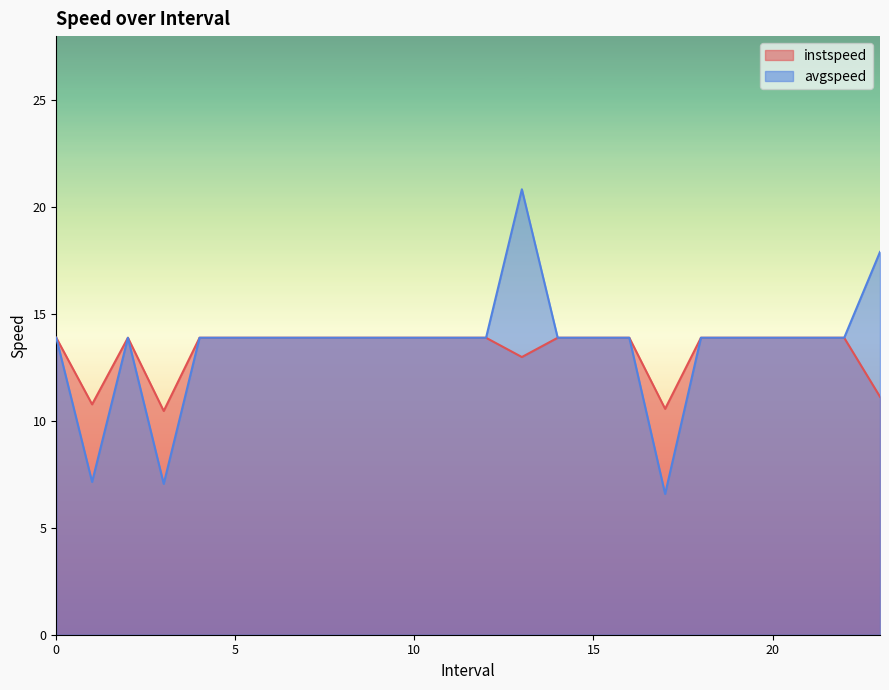

Reading right to left, list all the values displayed in this chart.

instspeed: 11.1	13.9	13.9	13.9	13.9	13.9	10.6	13.9	13.9	13.9	13.0	13.9	13.9	13.9	13.9	13.9	13.9	13.9	13.9	13.9	10.5	13.9	10.8	13.9
avgspeed: 17.9	13.9	13.9	13.9	13.9	13.9	6.6	13.9	13.9	13.9	20.8	13.9	13.9	13.9	13.9	13.9	13.9	13.9	13.9	13.9	7.1	13.9	7.1	13.9